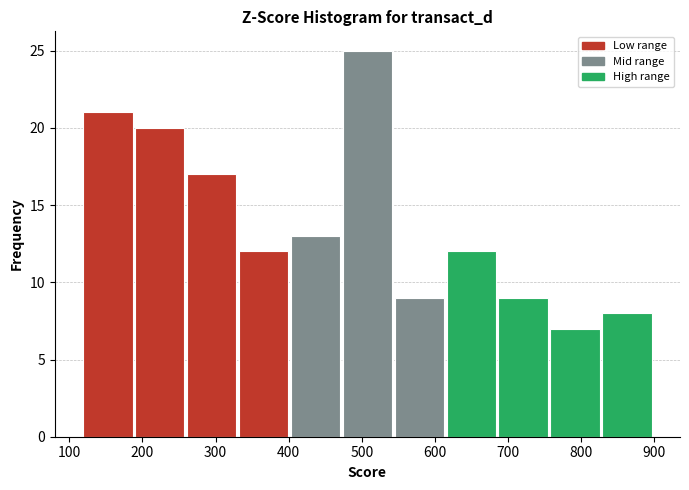

Reading left to right, transcribe this chart: for each bar, give the range it covers on the x-axis and its height. Neither the bar edges nor the heights are printed on the chart, so give them approximately, as read against the axes.

120 to 190: 21
190 to 260: 20
260 to 330: 17
330 to 400: 12
400 to 470: 13
470 to 540: 25
540 to 620: 9
620 to 690: 12
690 to 760: 9
760 to 830: 7
830 to 900: 8